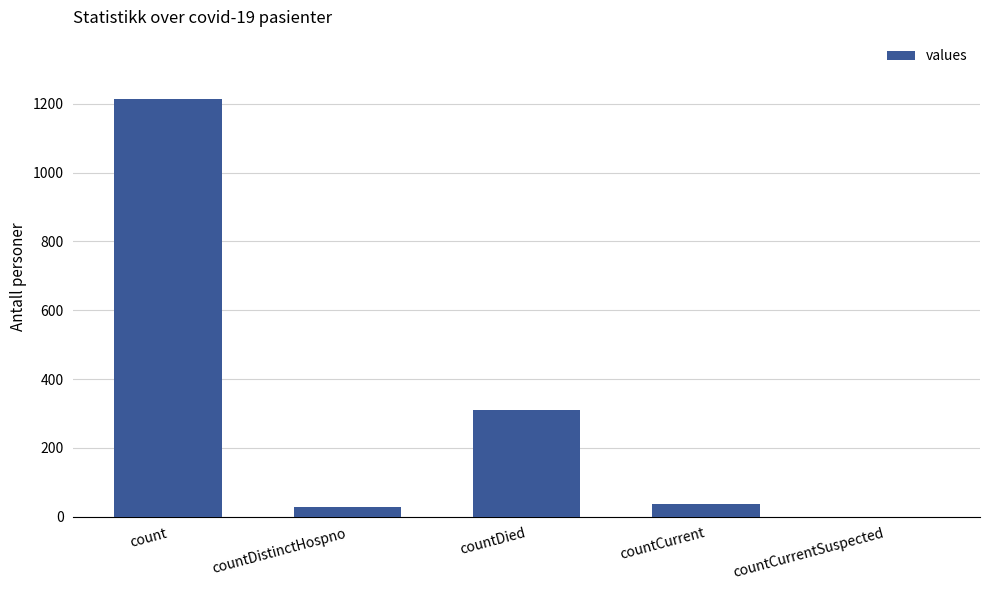

What is the greatest value displayed?

1213